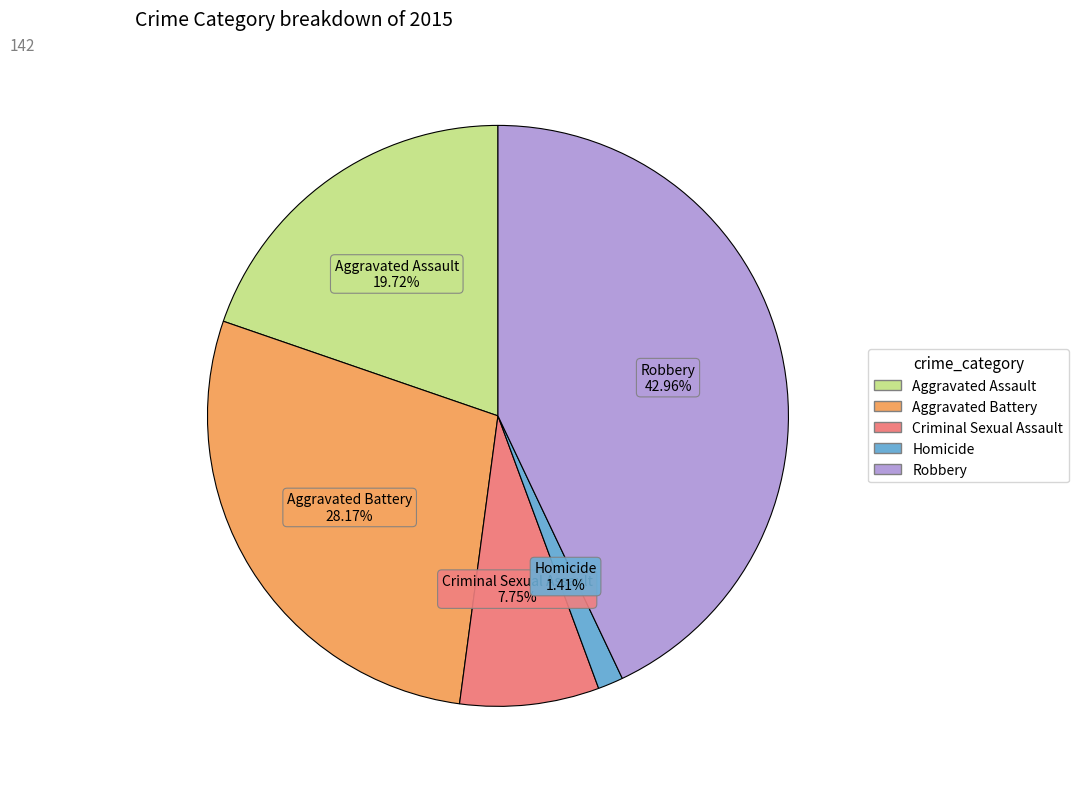

The Aggravated Battery slice represents 28% of the pie. True or false?

True